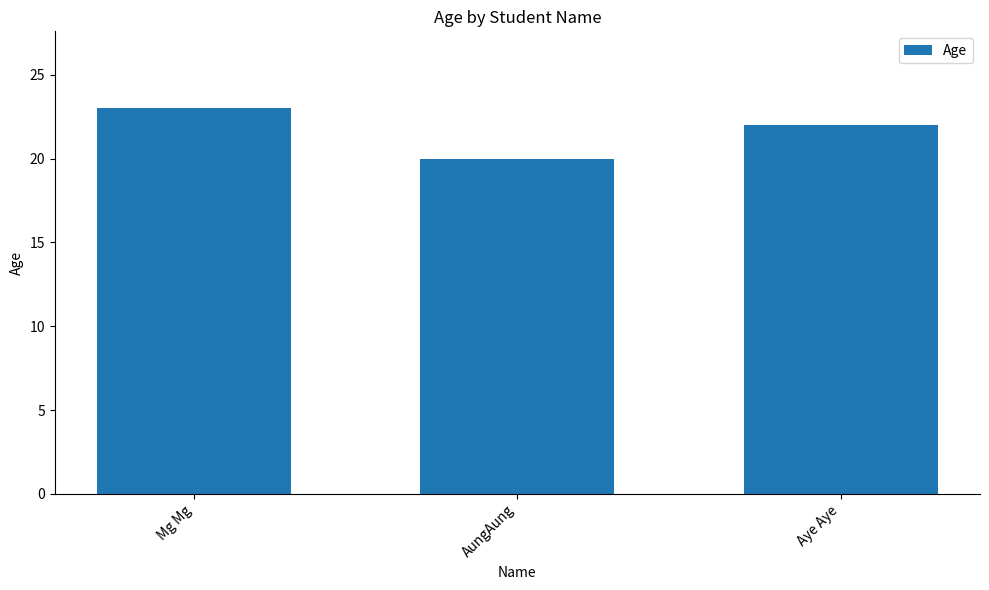

Are the bars grouped side by side (vs. stacked)?

No